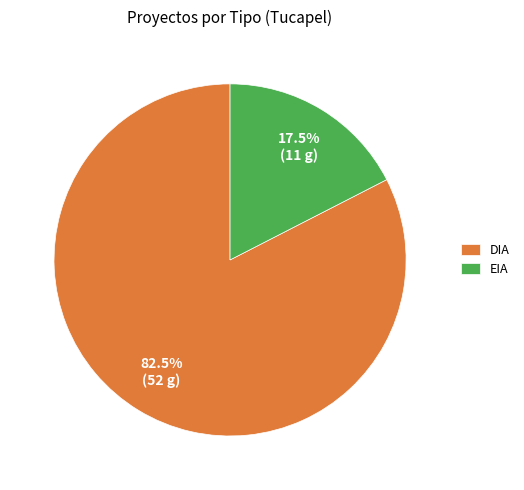

Combined, do EIA and DIA account for over 50%?

Yes